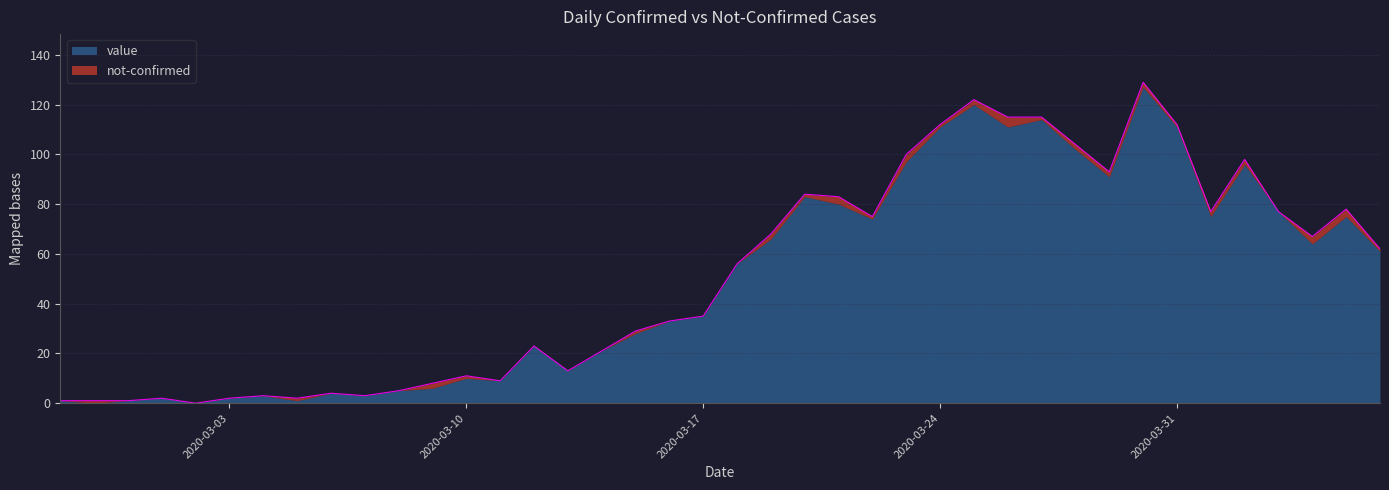

How many lines are shown in the chart?

2